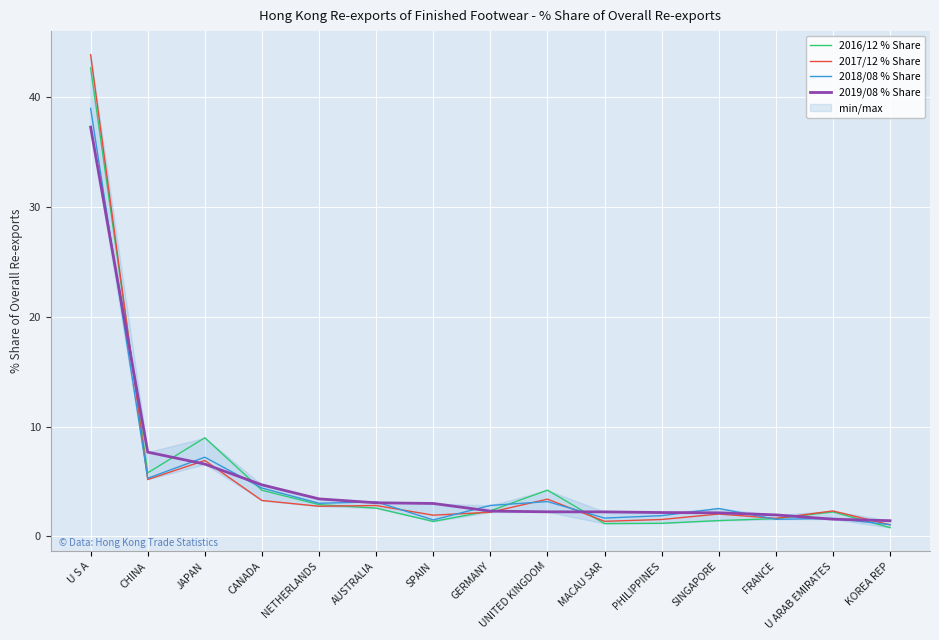

At which category is the sum across all series the highest?

U S A